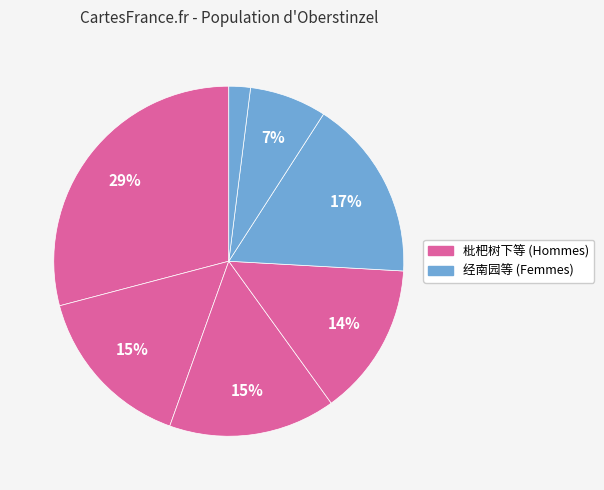

How many segments does this pie chart have?

7